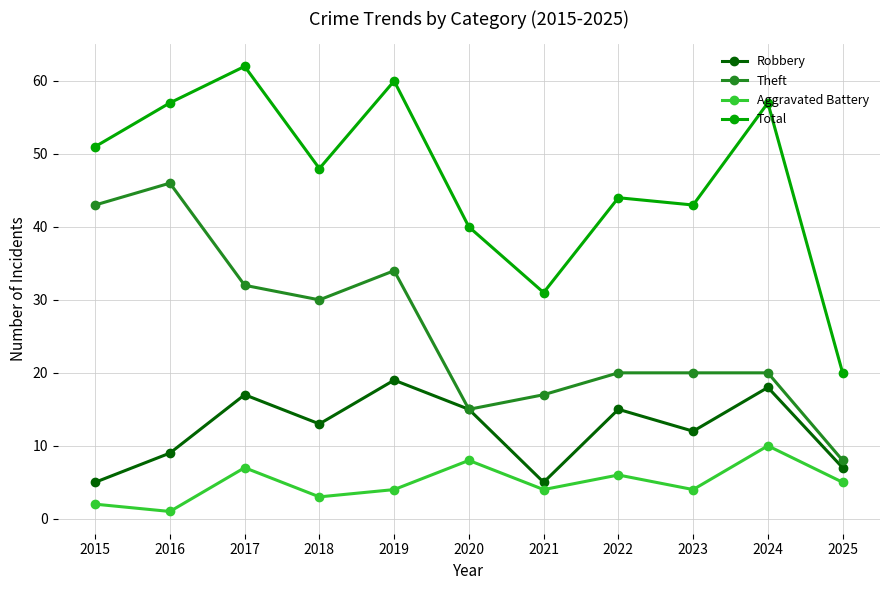

What are all the series names shown in the legend?

Robbery, Theft, Aggravated Battery, Total